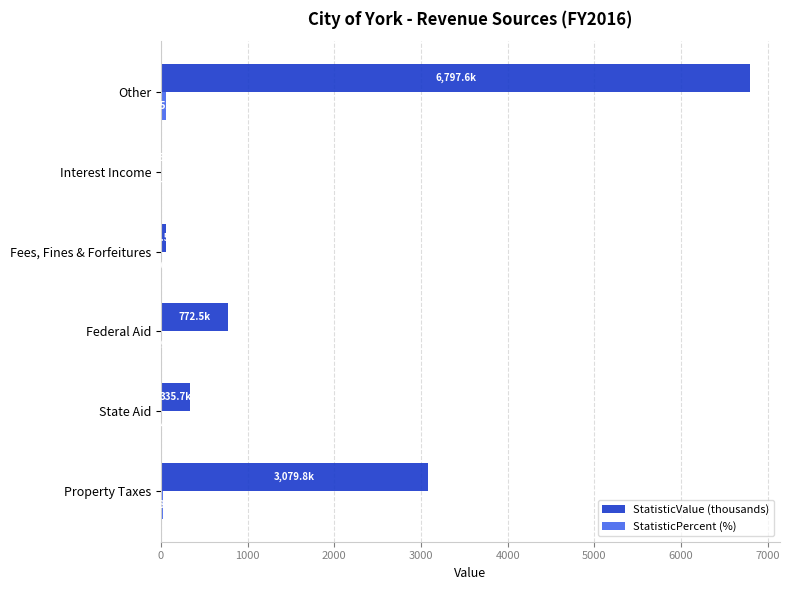

Which label corresponds to the largest value in the chart?

Other